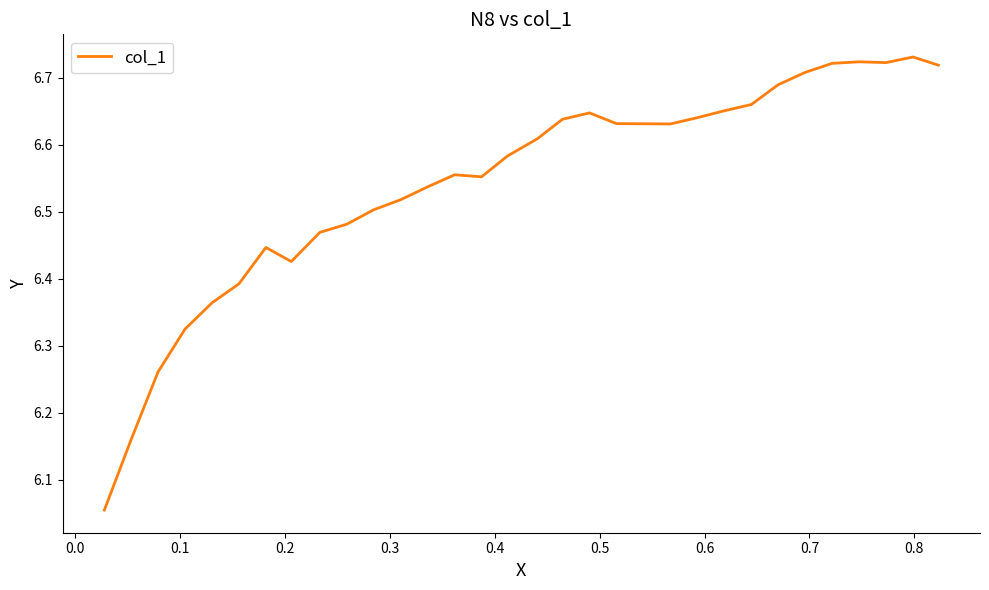

What is the difference between the maximum and minimum values?

0.7